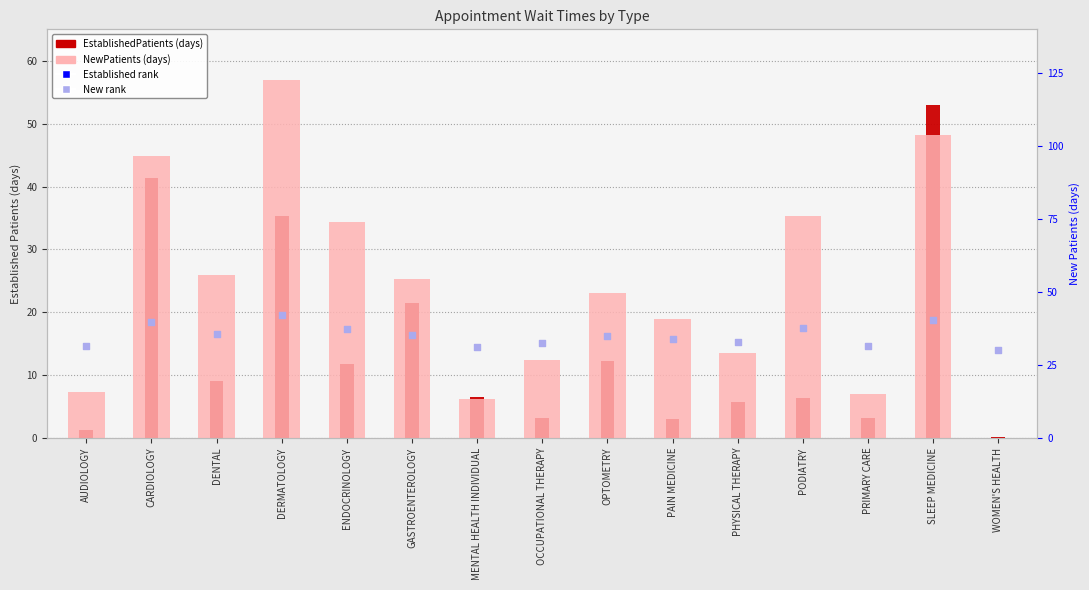

At how many categories does at least one series exceed 116?

1